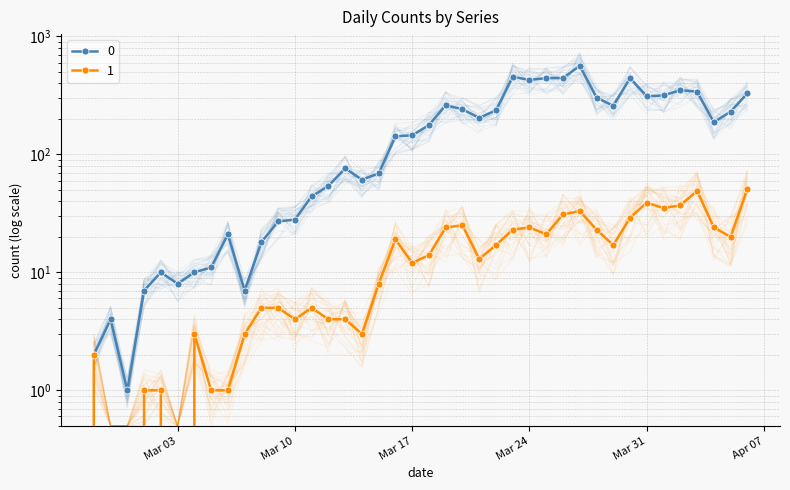

List the labels in order of 0 value, smallest first.

2020-02-29, 2020-02-27, 2020-02-28, 2020-03-01, 2020-03-07, 2020-03-03, 2020-03-02, 2020-03-04, 2020-03-05, 2020-03-08, 2020-03-06, 2020-03-09, 2020-03-10, 2020-03-11, 2020-03-12, 2020-03-14, 2020-03-15, 2020-03-13, 2020-03-16, 2020-03-17, 2020-03-18, 2020-04-04, 2020-03-21, 2020-04-05, 2020-03-22, 2020-03-20, 2020-03-29, 2020-03-19, 2020-03-28, 2020-03-31, 2020-04-01, 2020-04-06, 2020-04-03, 2020-04-02, 2020-03-24, 2020-03-25, 2020-03-30, 2020-03-26, 2020-03-23, 2020-03-27